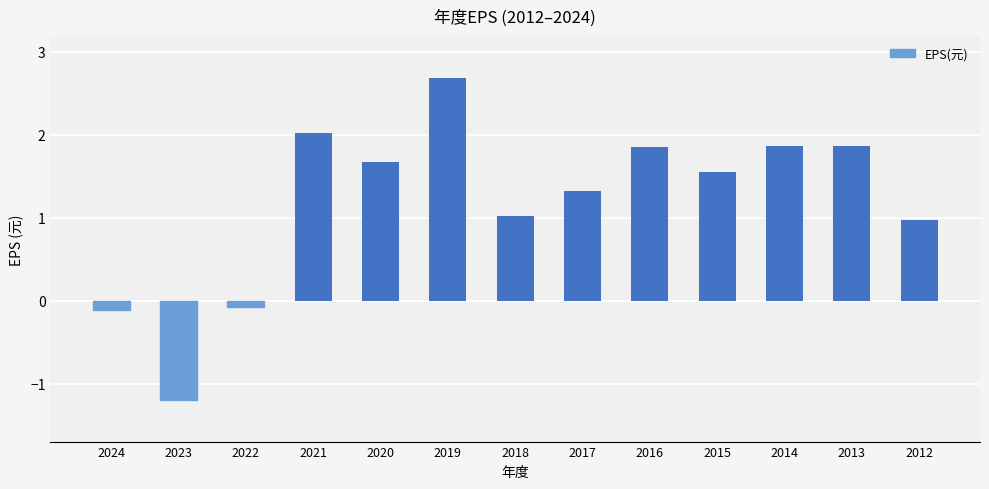

What is the maximum value shown in the chart?

2.7